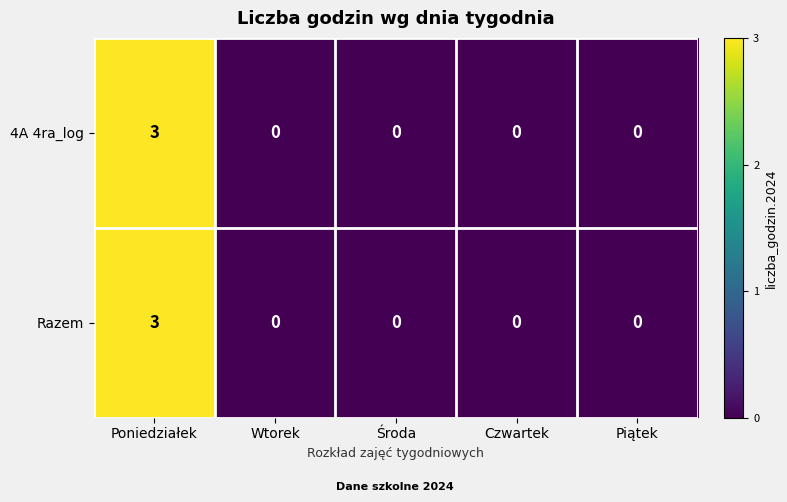

Is the value of 4A 4ra_log at Piątek greater than the value of Razem at Poniedziałek?

No